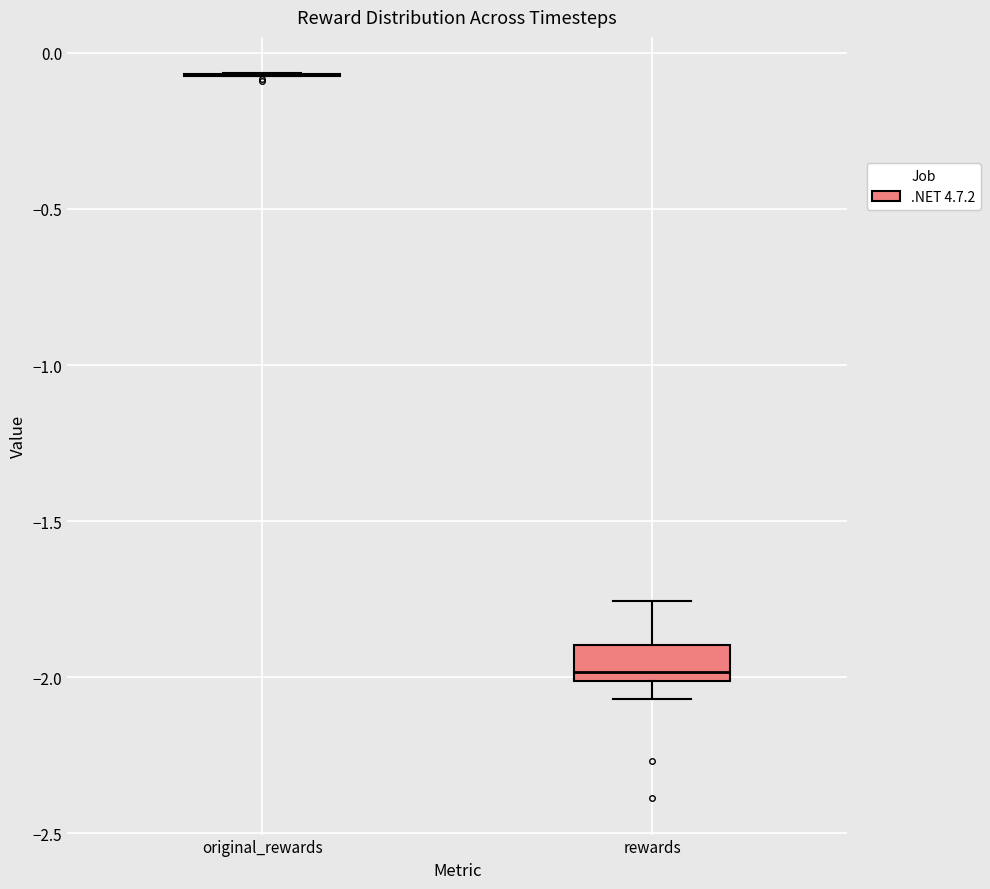

Reading left to right, transcribe this box plot: for each box, give where its median line is, the range the box spans, and where its two whiskers end, as read against the y-axis. The values are not printed on the chart, so give them approximately, as read against the axis.

original_rewards: box collapsed to a line at -0.05, whiskers -0.05 to -0.05
rewards: median -2.00 (just above the box's lower edge), box -2.00 to -1.90, whiskers -2.05 to -1.75